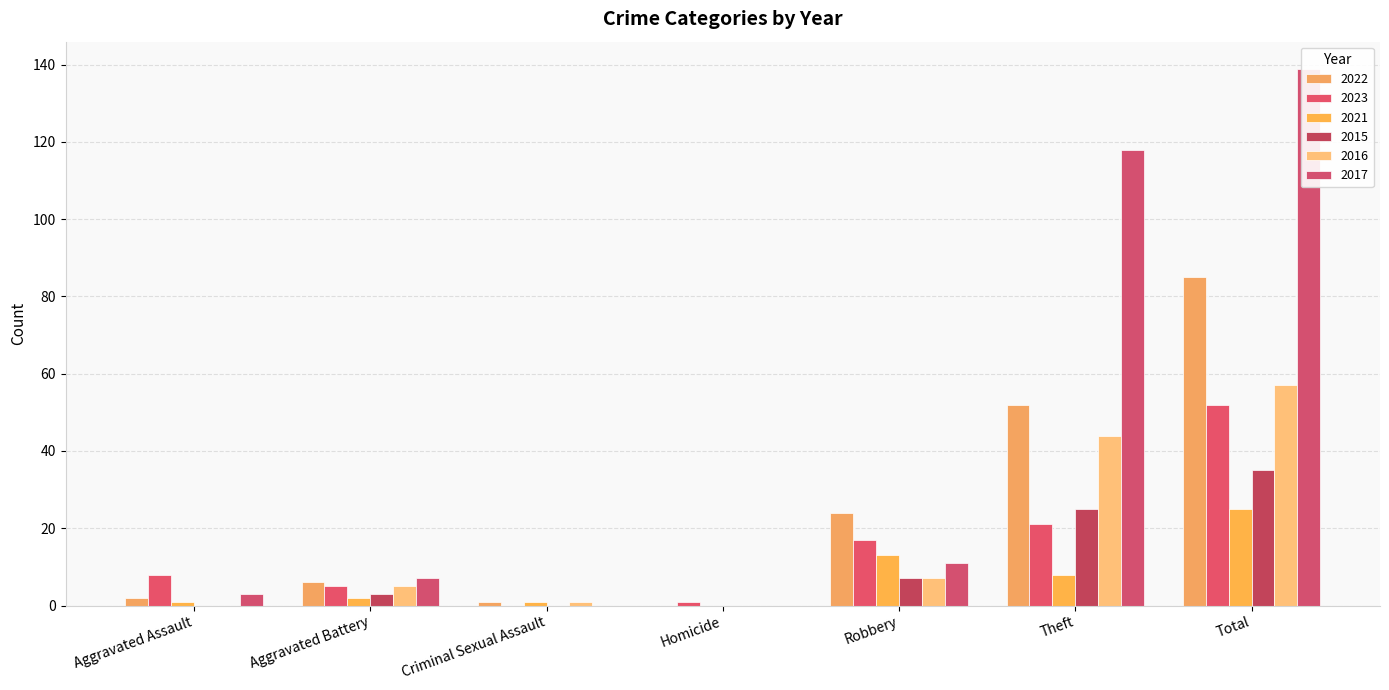

Where does the 2021 series first go above 2?

Robbery